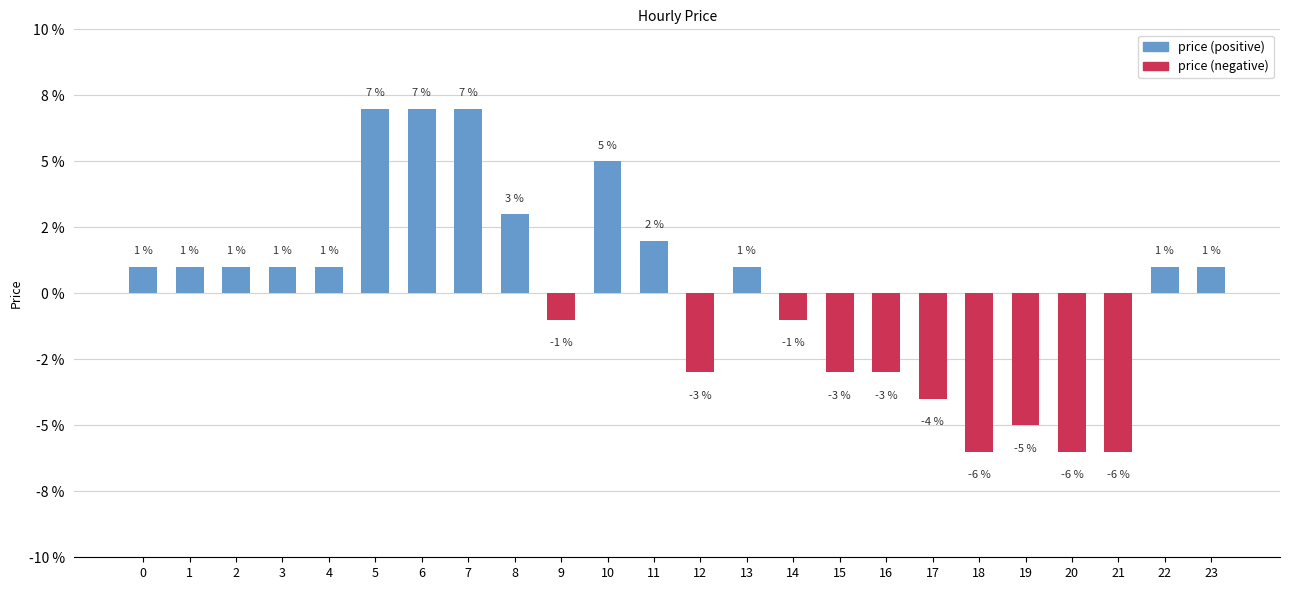

Does the chart contain stacked bars?

No